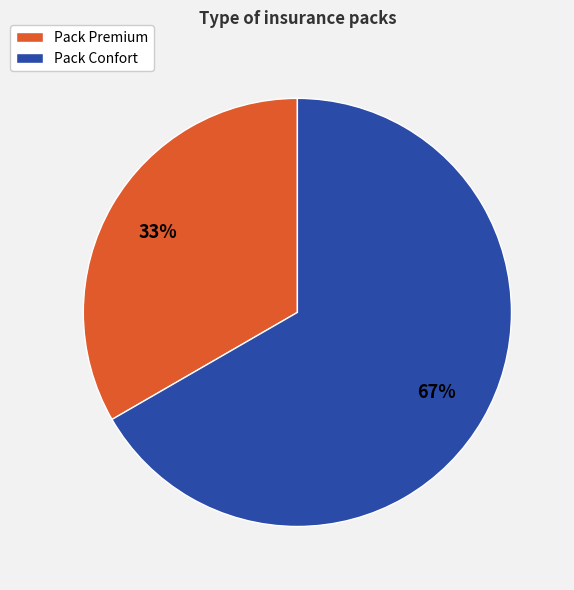

True or false: Pack Premium accounts for 33% of the total.

True